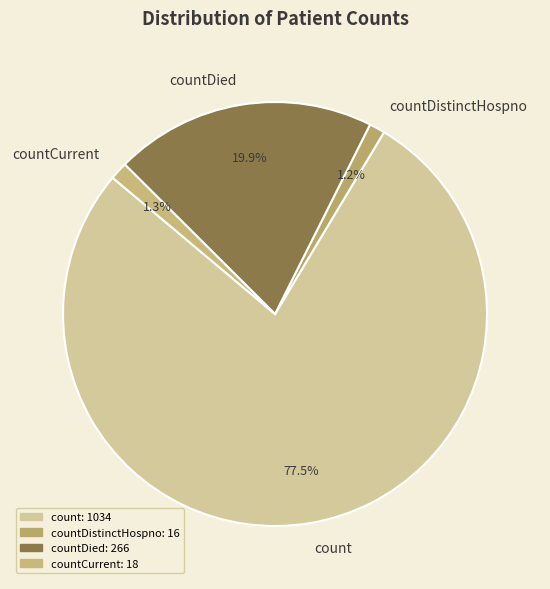

Is count the majority of the pie?

Yes